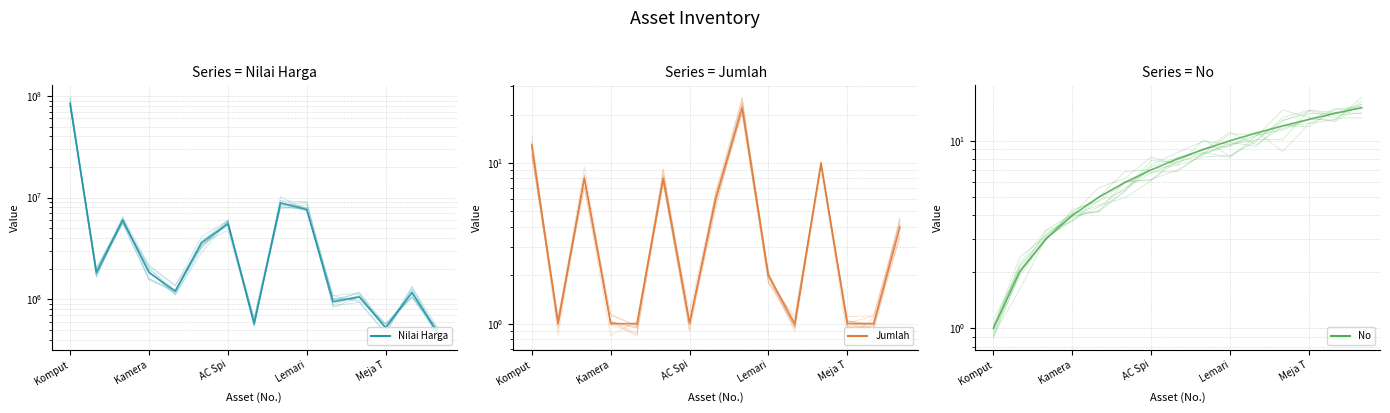

How many categories are shown in the chart?

15